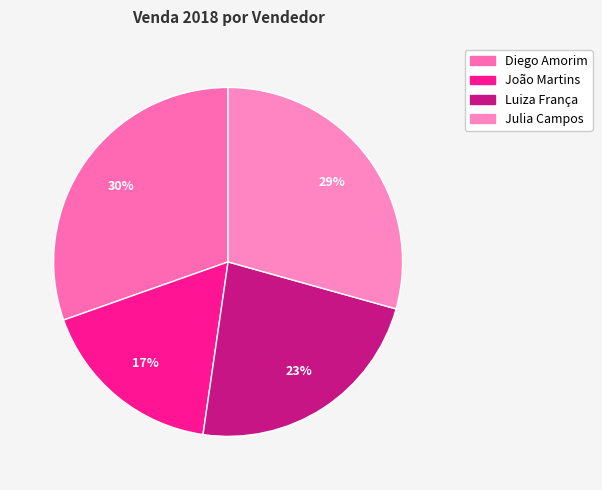

What is the largest slice in the pie chart?

Diego Amorim